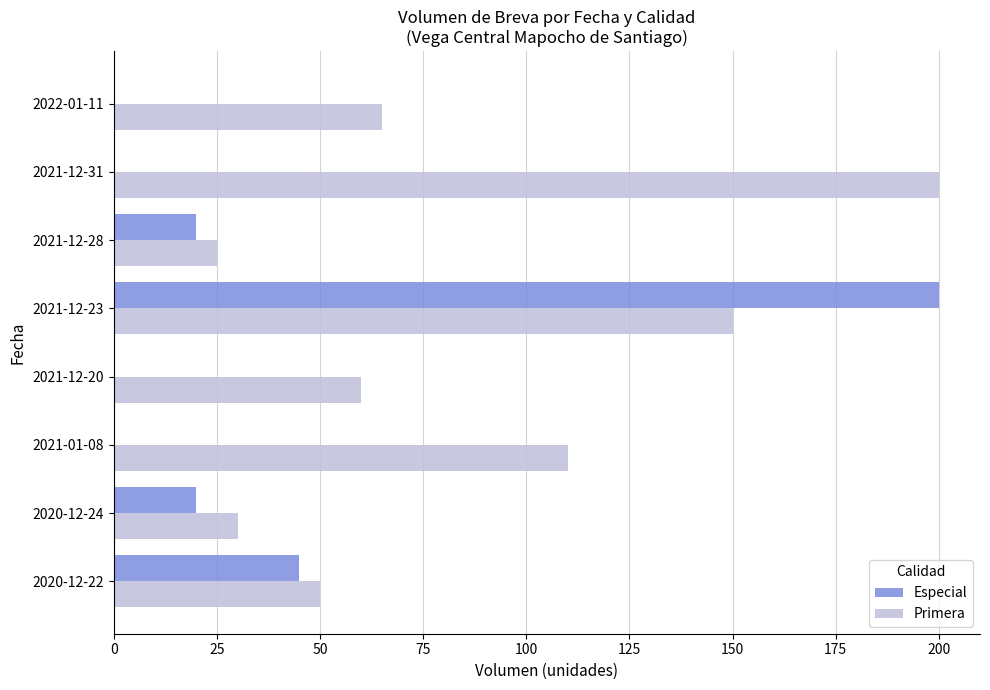

Count the number of categories in the chart.

8